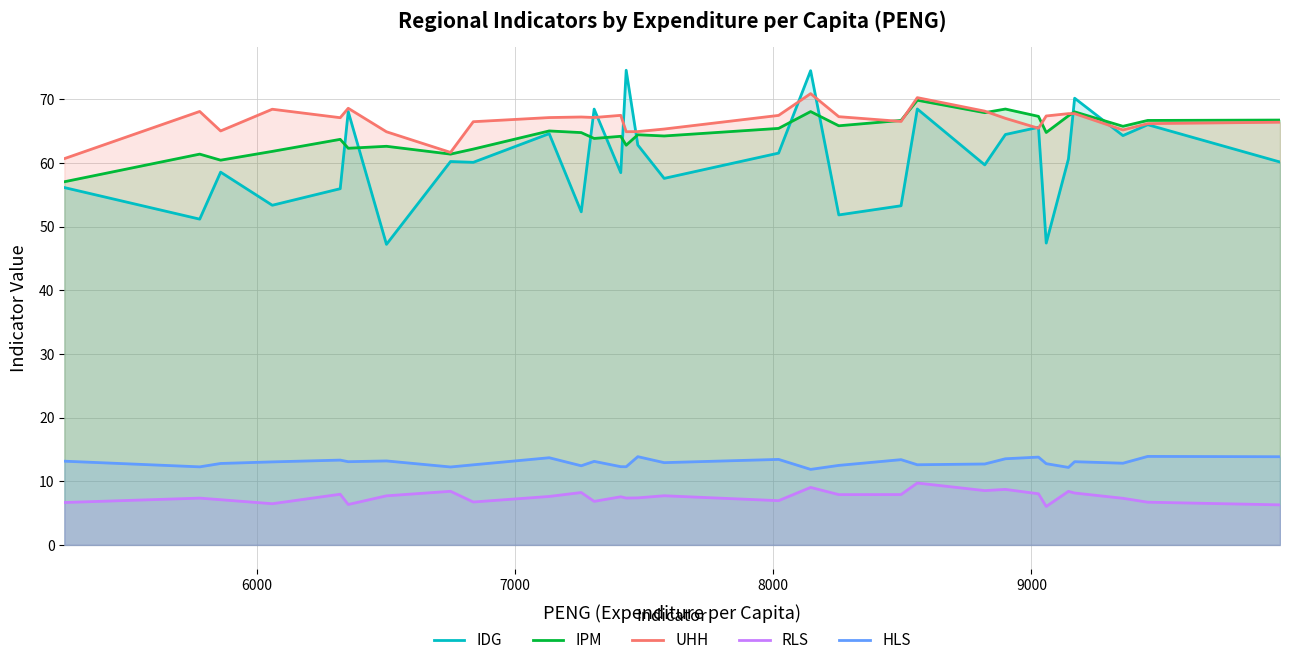

True or false: IDG and HLS cross at least once.

False